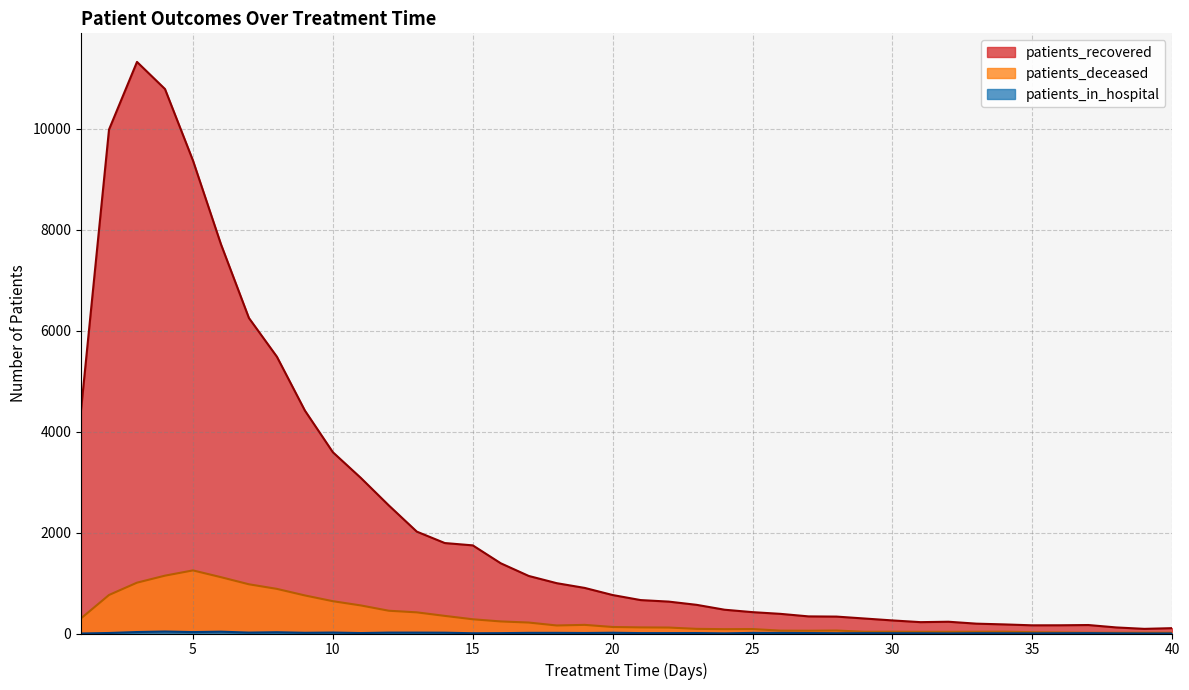

What are all the series names shown in the legend?

patients_recovered, patients_deceased, patients_in_hospital